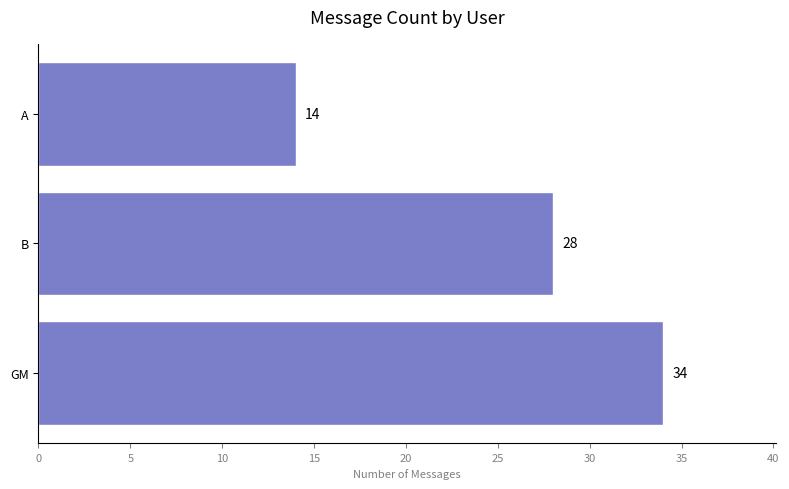

What is the change in value from GM to B?

-6